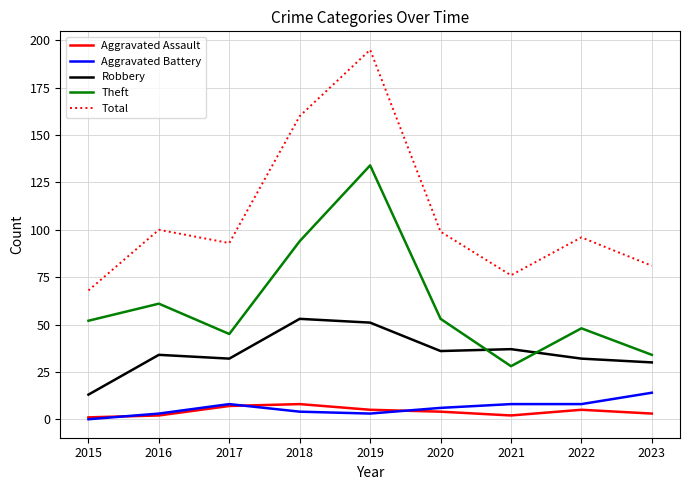

Does the chart have visible grid lines?

Yes